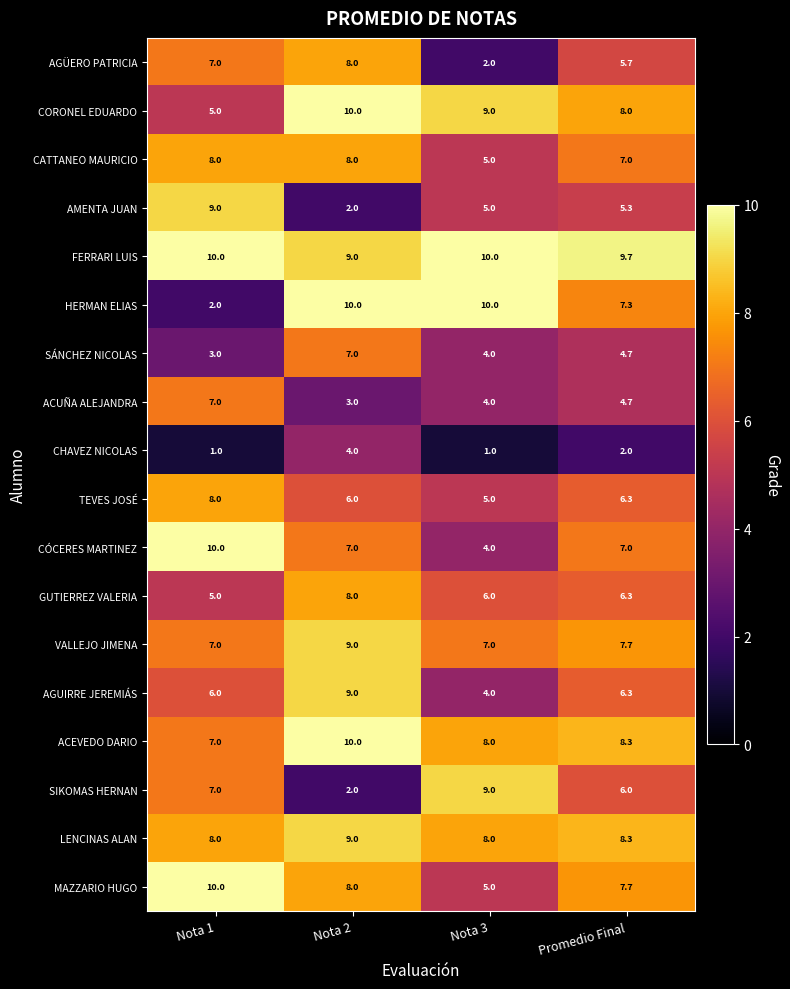

Which series changed the most between Nota 1 and Promedio Final?

HERMAN ELIAS